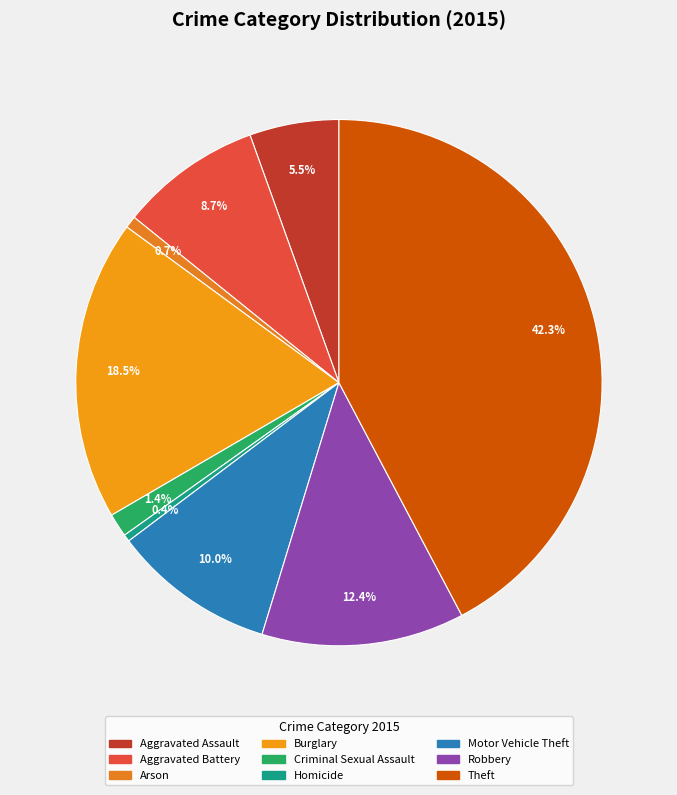

To the nearest percent, what is the difference between the largest and smallest slice percentages?

42%